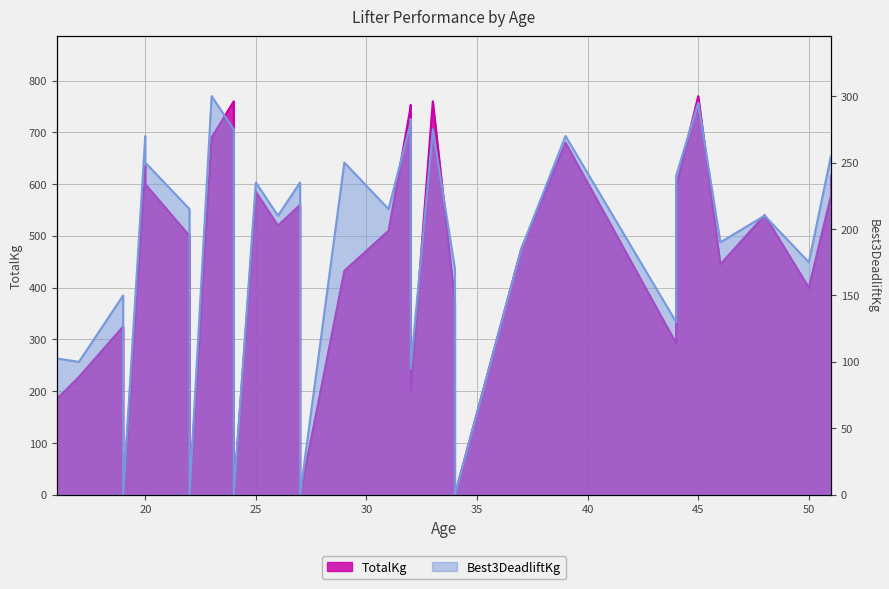

At which label is TotalKg closest to 385?

34